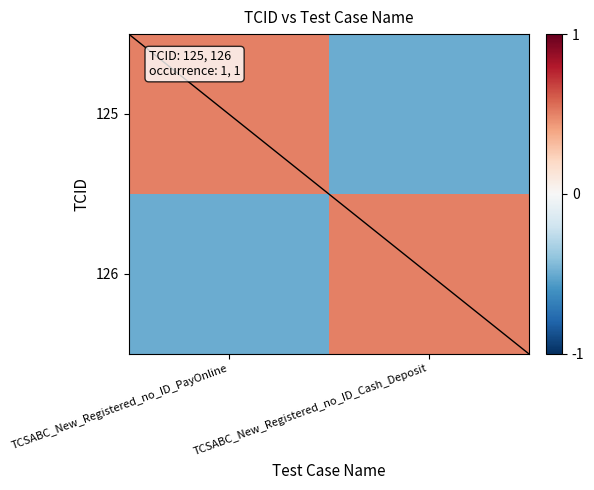

At which category does the chart reach its peak across all series?

TCSABC_New_Registered_no_ID_PayOnline